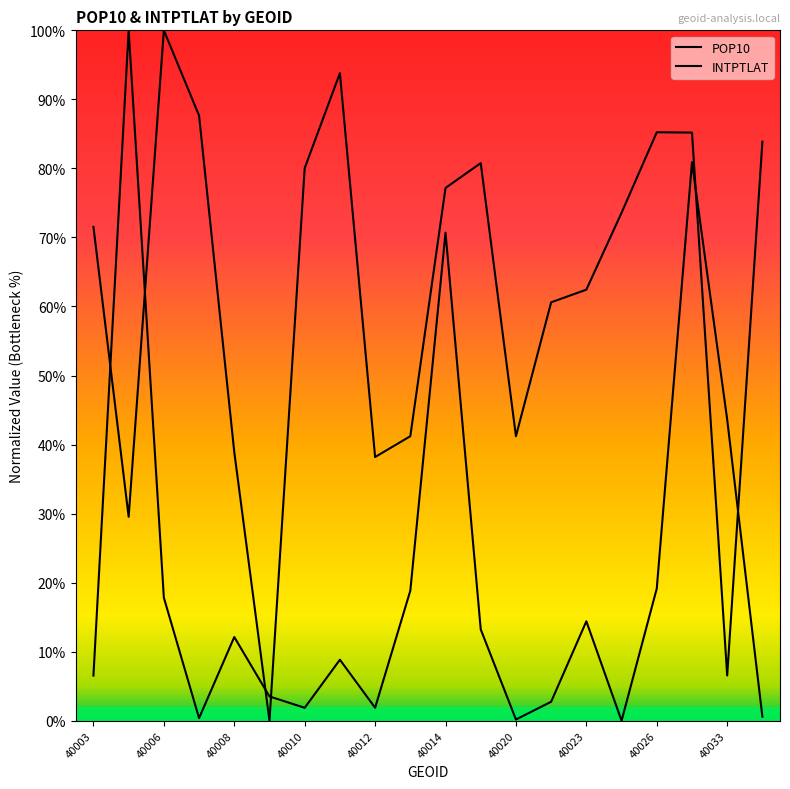

True or false: INTPTLAT has more than 1 interior local peaks.

True